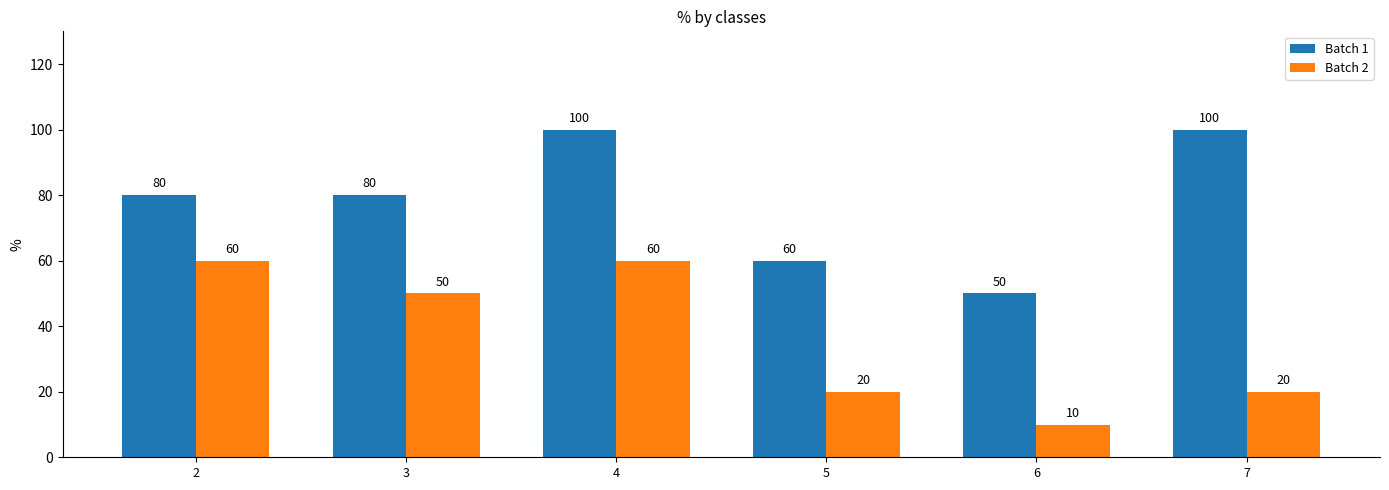

At which category is the sum across all series the highest?

4